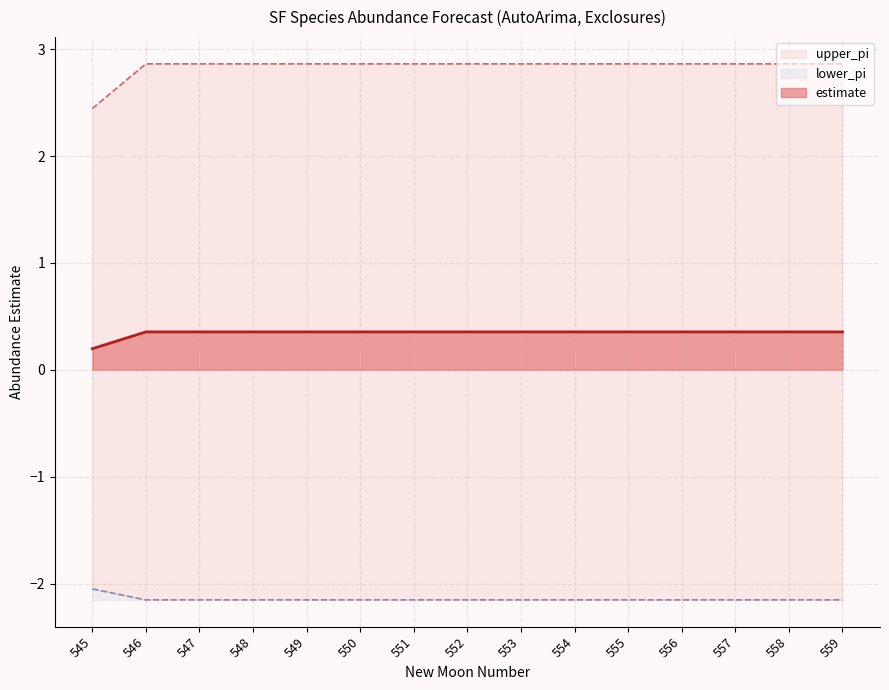

Which series has the largest total across all categories?

upper_pi_line